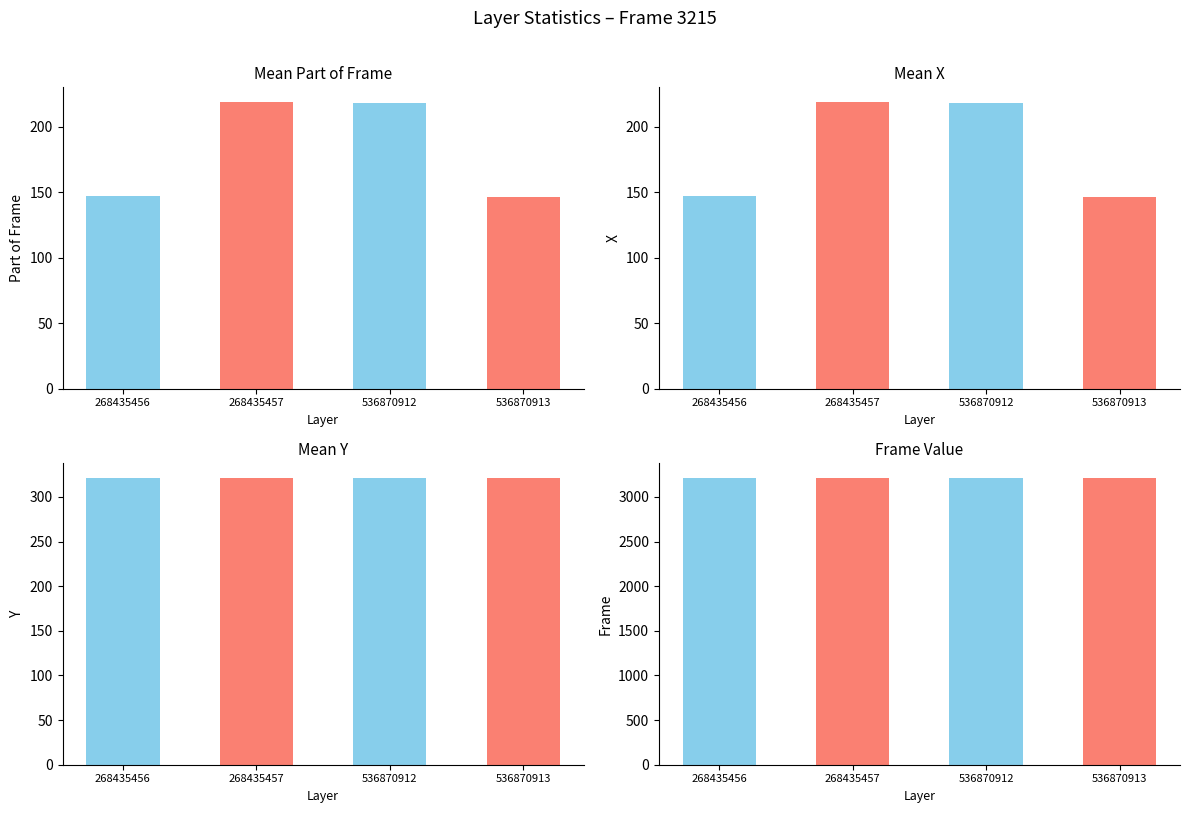

What are all the series names shown in the legend?

Part of frame, X, Y, Frame